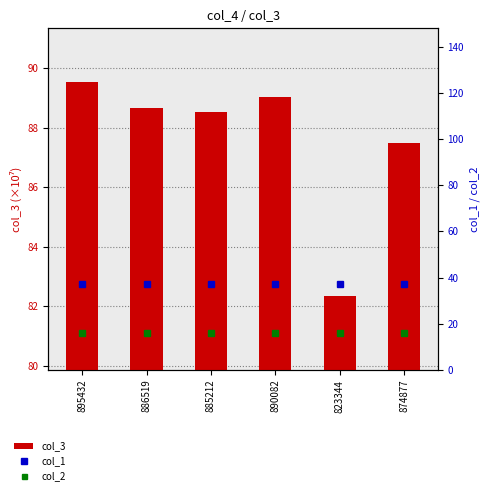

Which series has the widest spread of values?

col_3